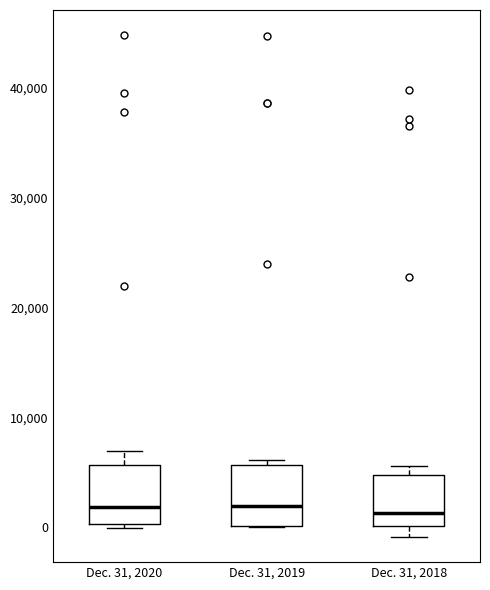

Reading left to right, transcribe this box plot: for each box, give where its median line is, the range the box spans, and where its two whiskers end, as read against the y-axis. The values are not printed on the chart, so give them approximately, as read against the axis.

Dec. 31, 2020: median 2000, box 0 to 6000, whiskers 0 (just below the box's lower edge) to 7000
Dec. 31, 2019: median 2000, box 0 to 6000, whiskers 0 to 6000 (just above the box's upper edge)
Dec. 31, 2018: median 1000, box 0 to 5000, whiskers -1000 to 6000